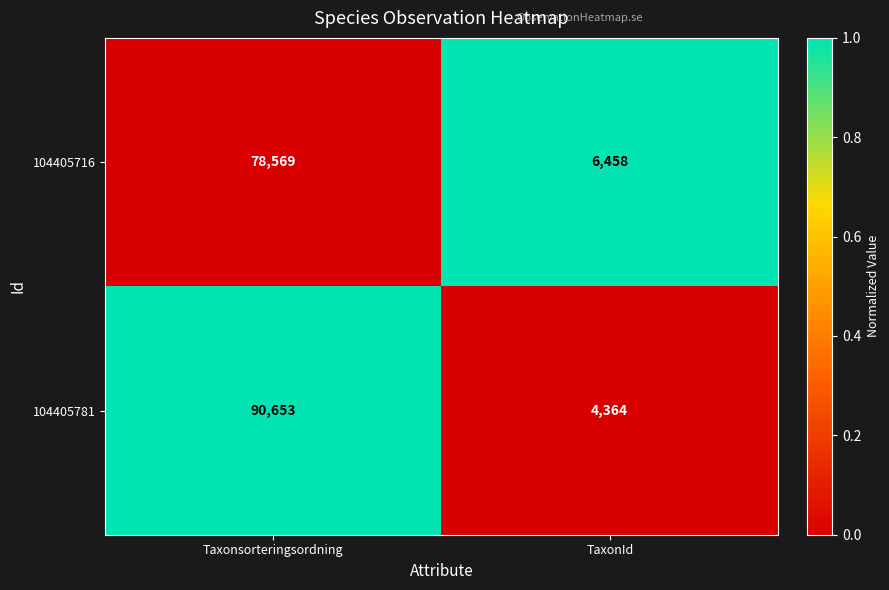

Reading left to right, transcribe all the data shown in this chart.

104405716: Taxonsorteringsordning=78569	TaxonId=6458
104405781: Taxonsorteringsordning=90653	TaxonId=4364